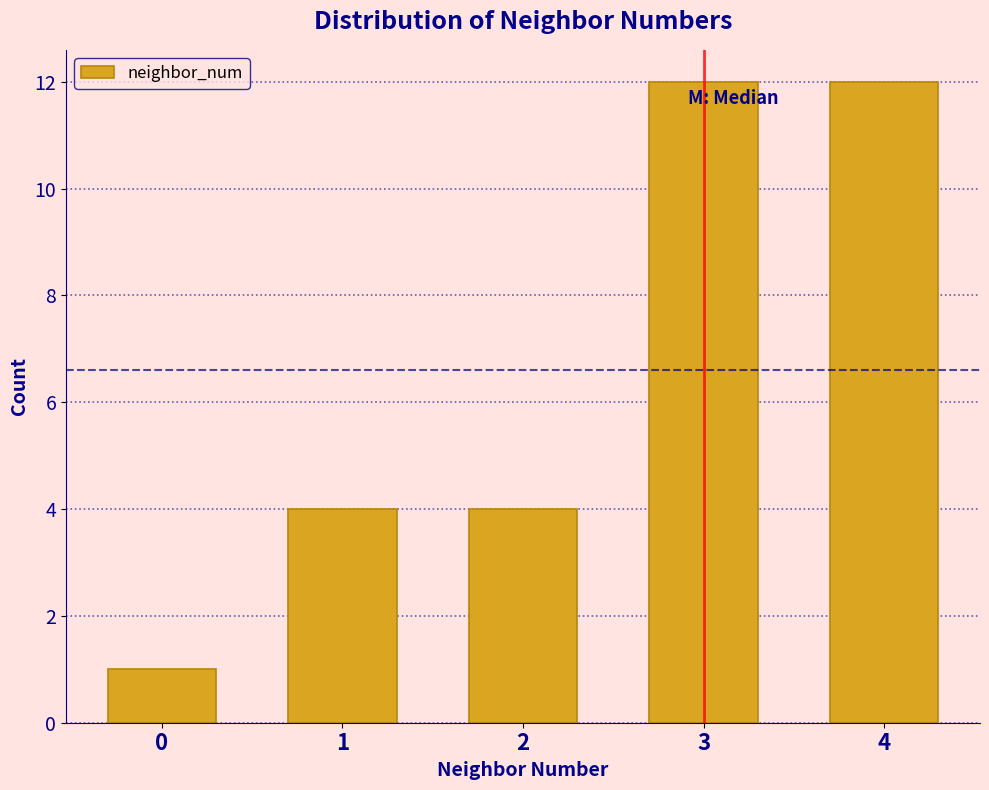

How tall is the bar that spans -0.5 to 0.5 on the x-axis? The values are not printed on the chart, so give them approximately, as read against the axis.

1